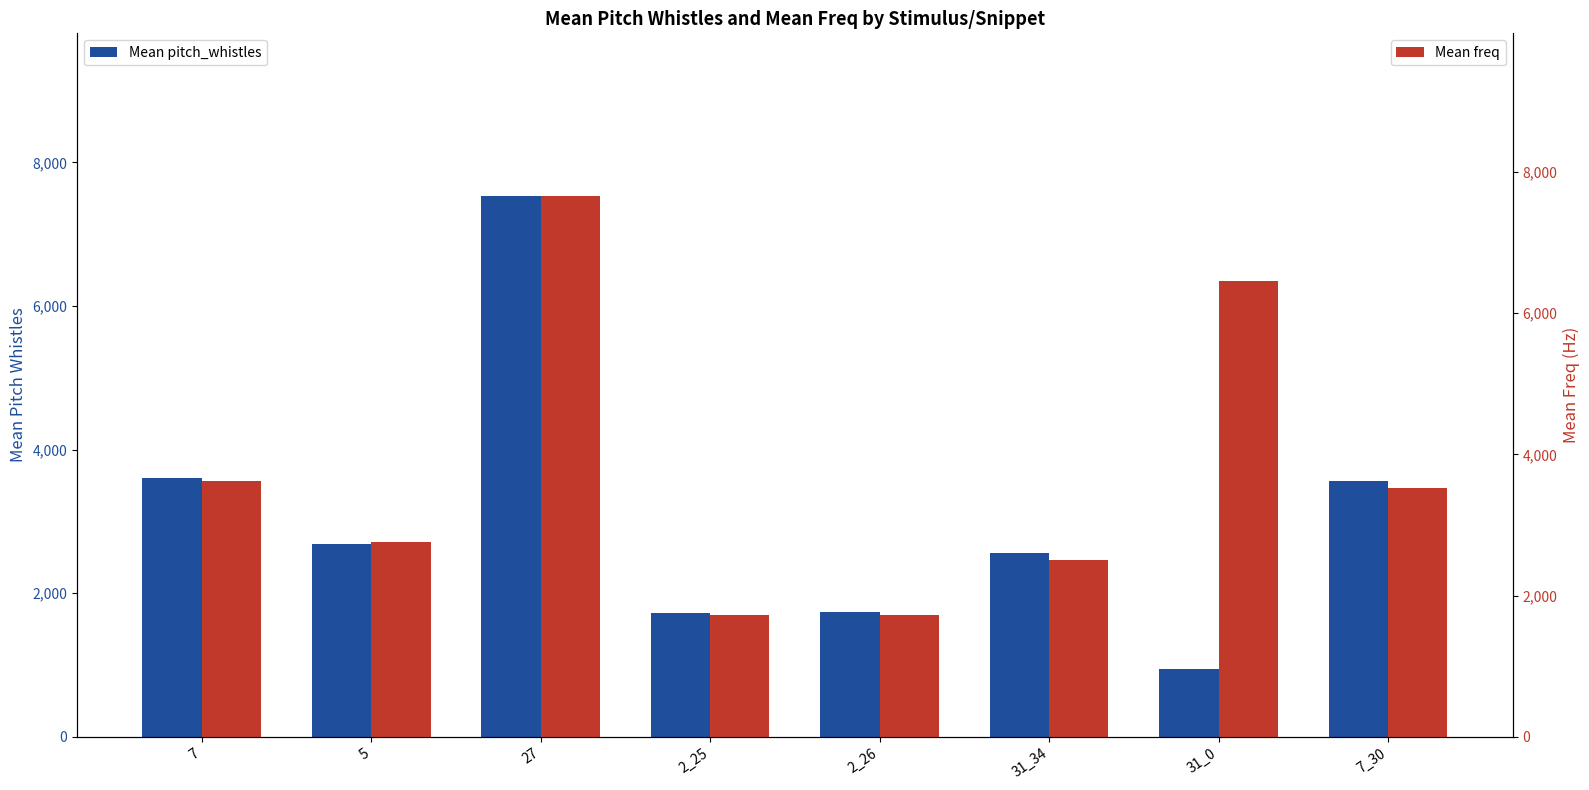

At which label is Mean freq closest to 4694?

7